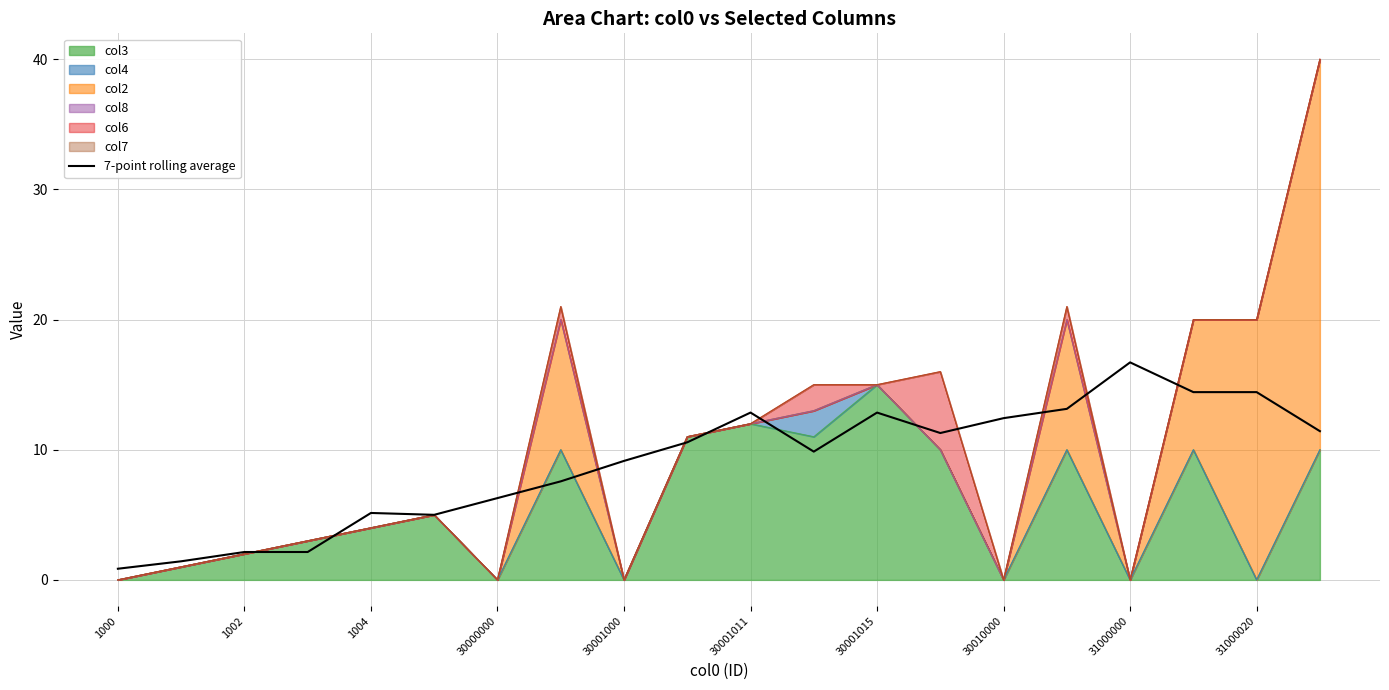

Does the chart display data point markers on the line(s)?

No